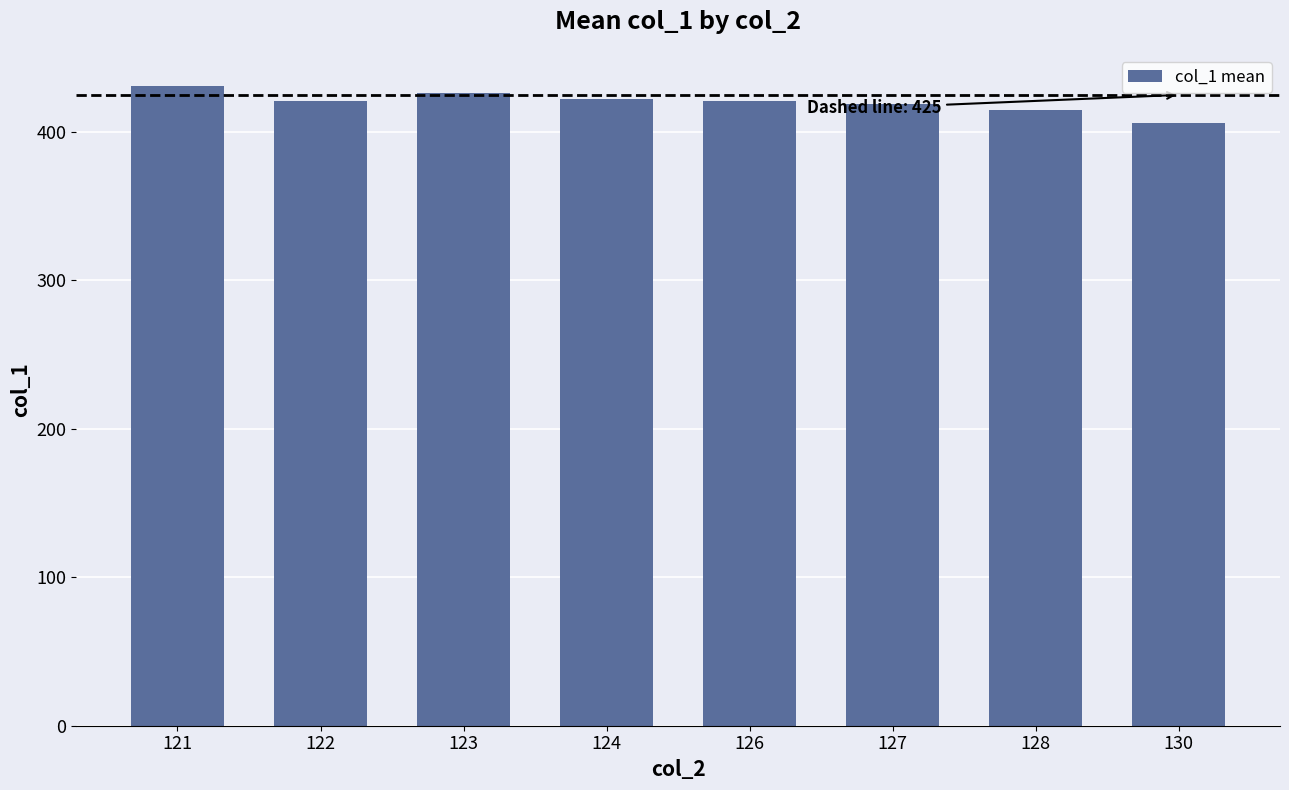

The chart shows a value of 593 at 128. True or false?

False